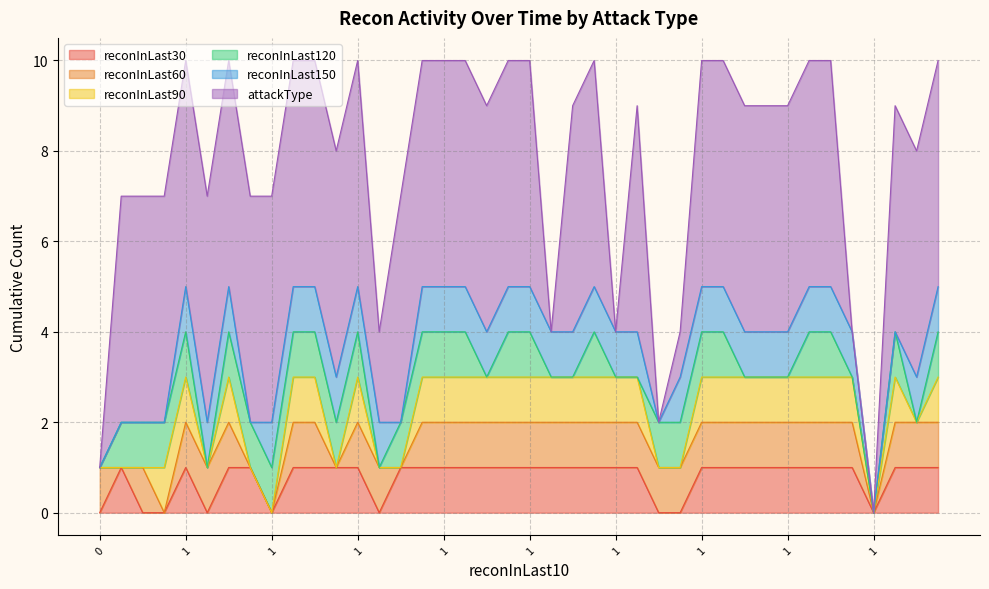

The reconInLast90 series shows 1 at 9. True or false?

True